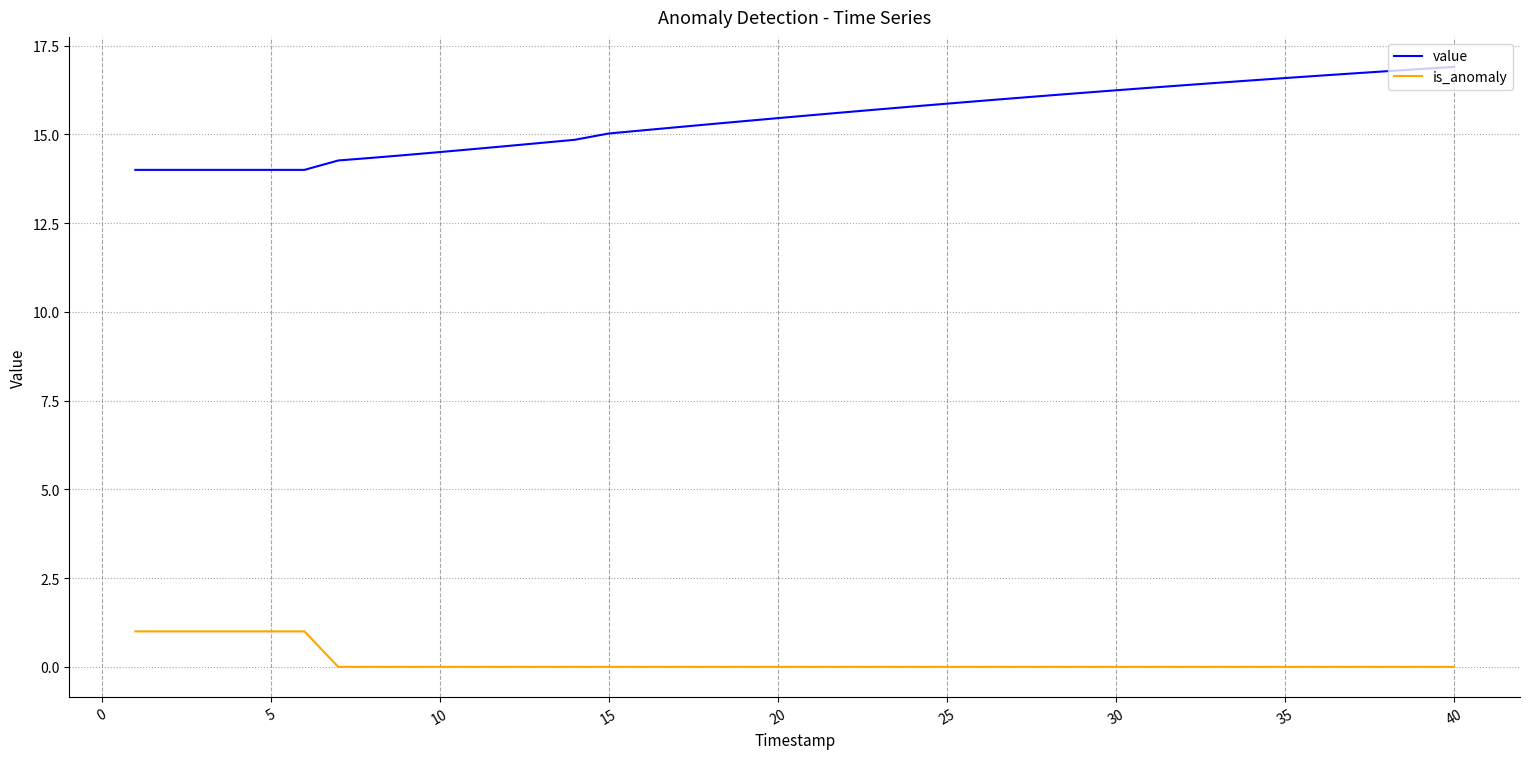

Which series has the widest spread of values?

value